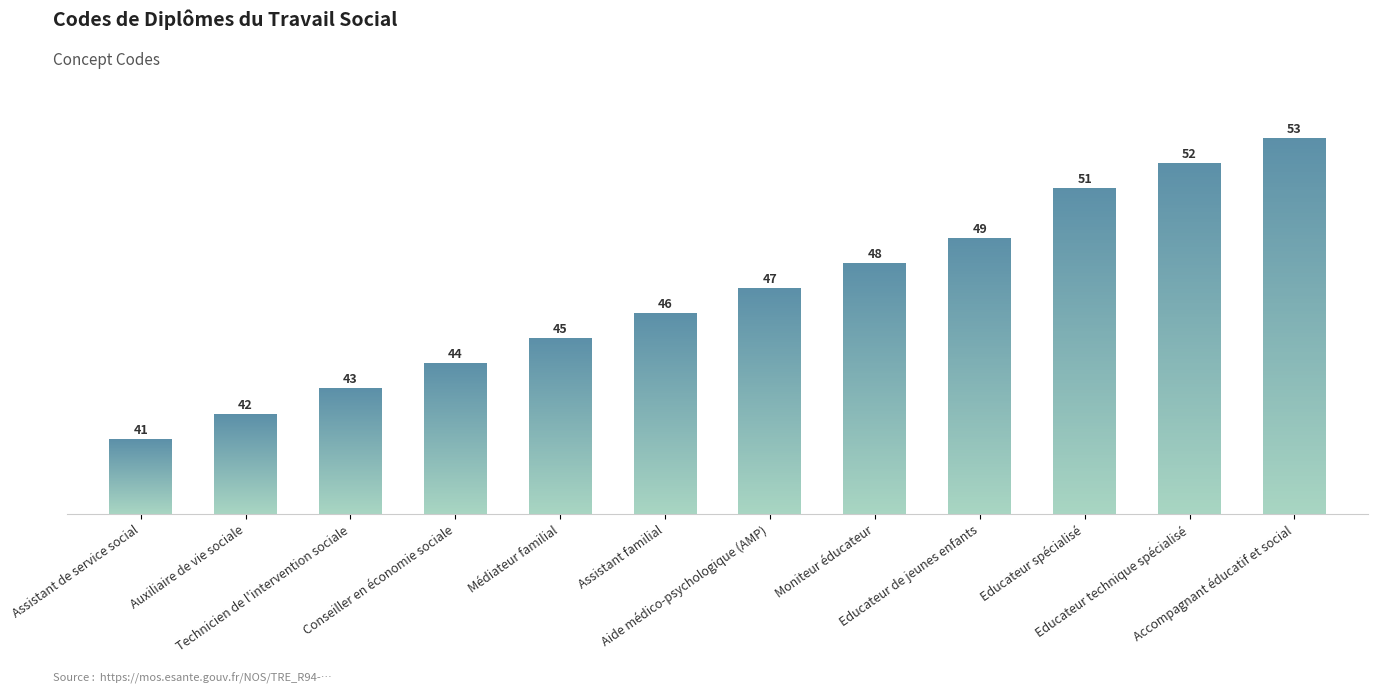

Does the chart contain stacked bars?

No